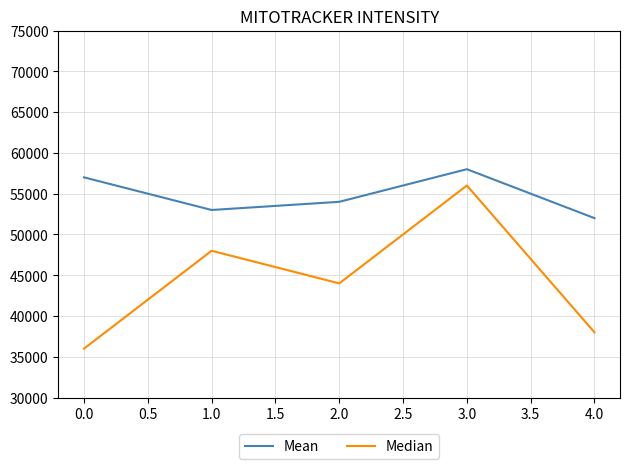

List the series in order of their overall mean, lowest first.

Median, Mean